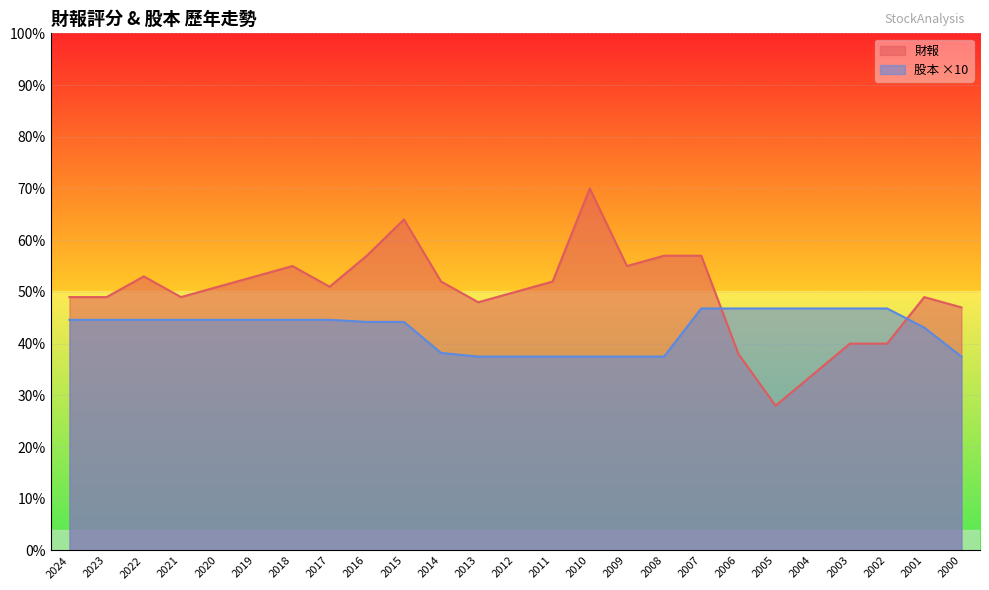

True or false: 股本 and 財報 cross at least once.

True